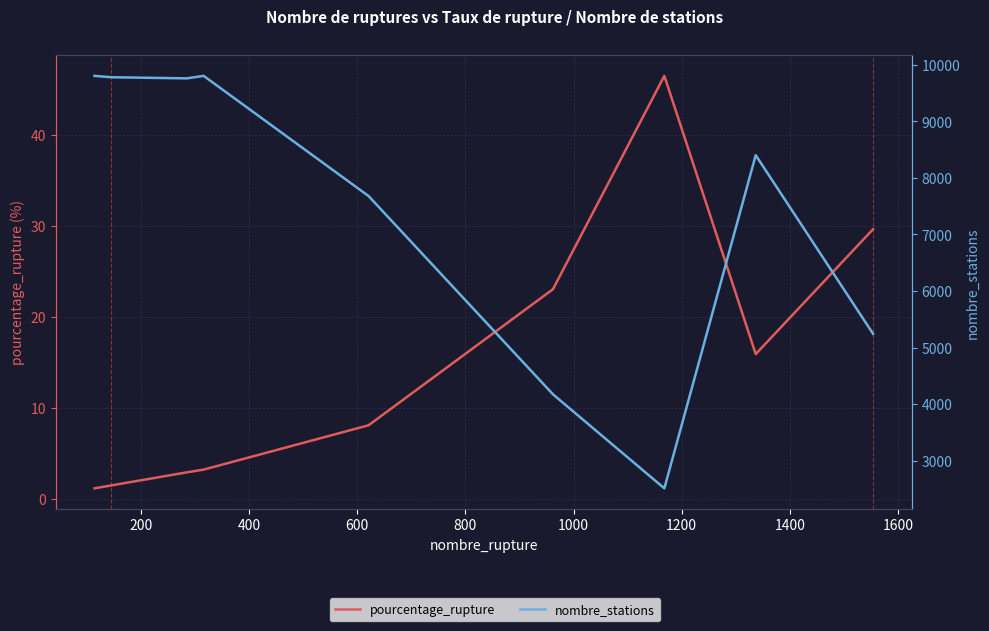

In pourcentage_rupture, how many points are higher than both neighbors (excluding endpoints)?

1